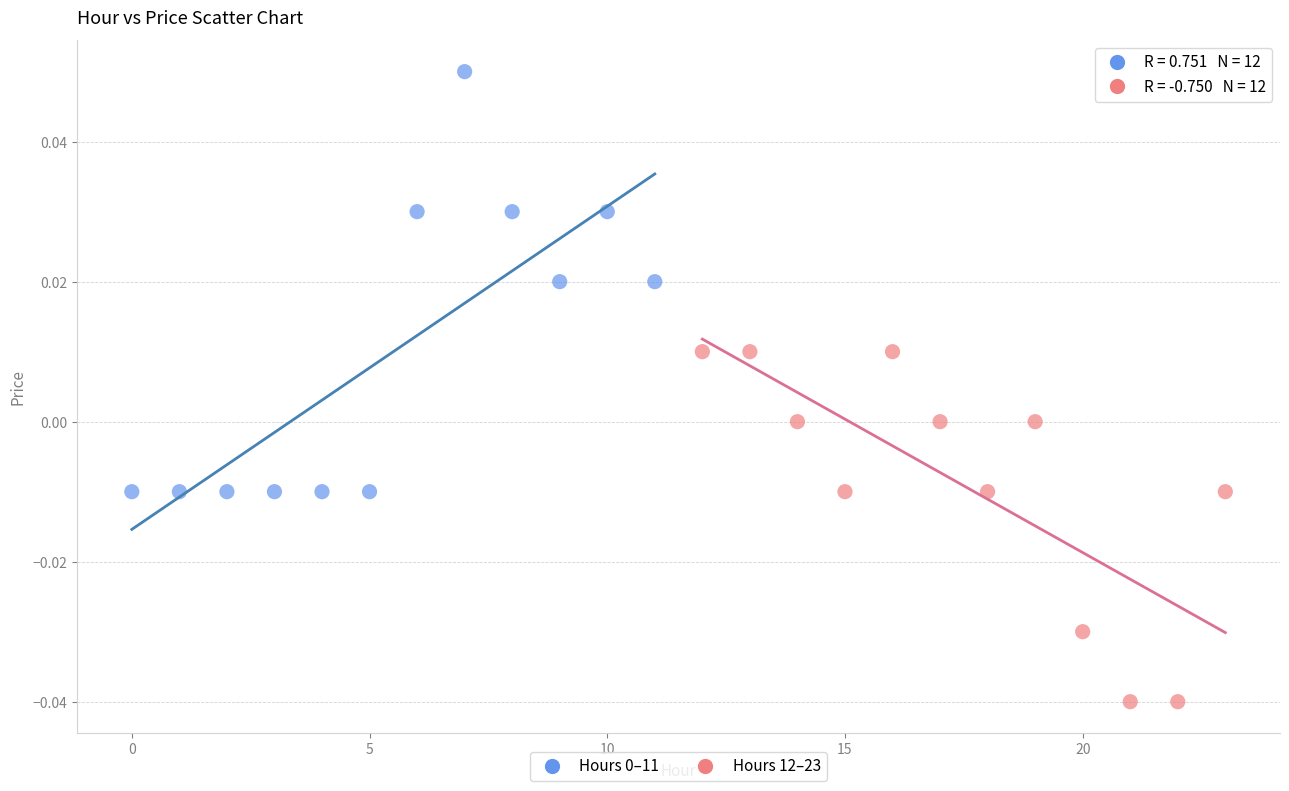

Which series contains the lowest Y value?

Hours 12–23